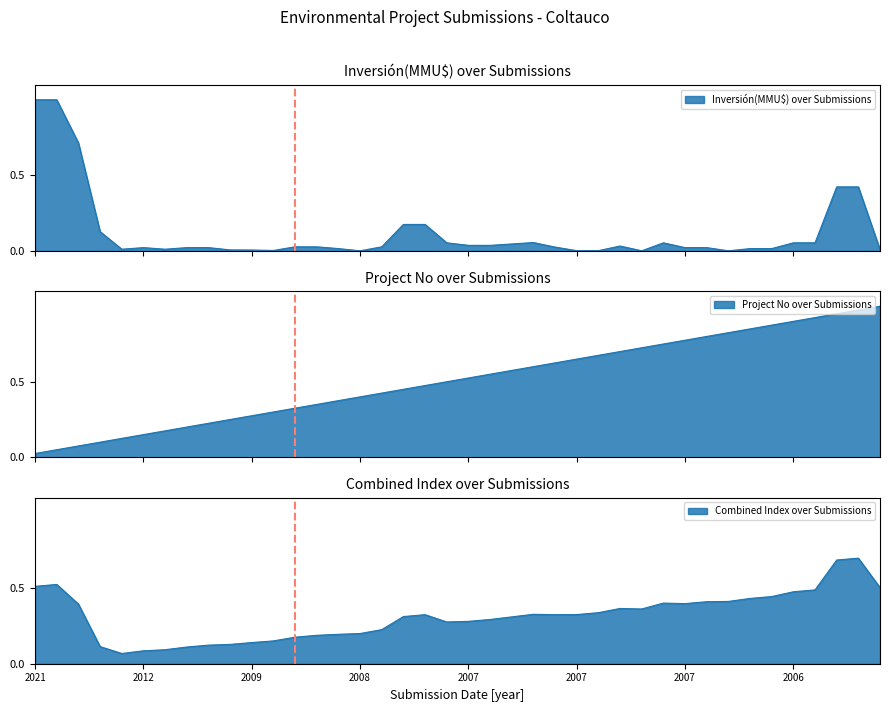

What position from the right is 12/01/2007?

10